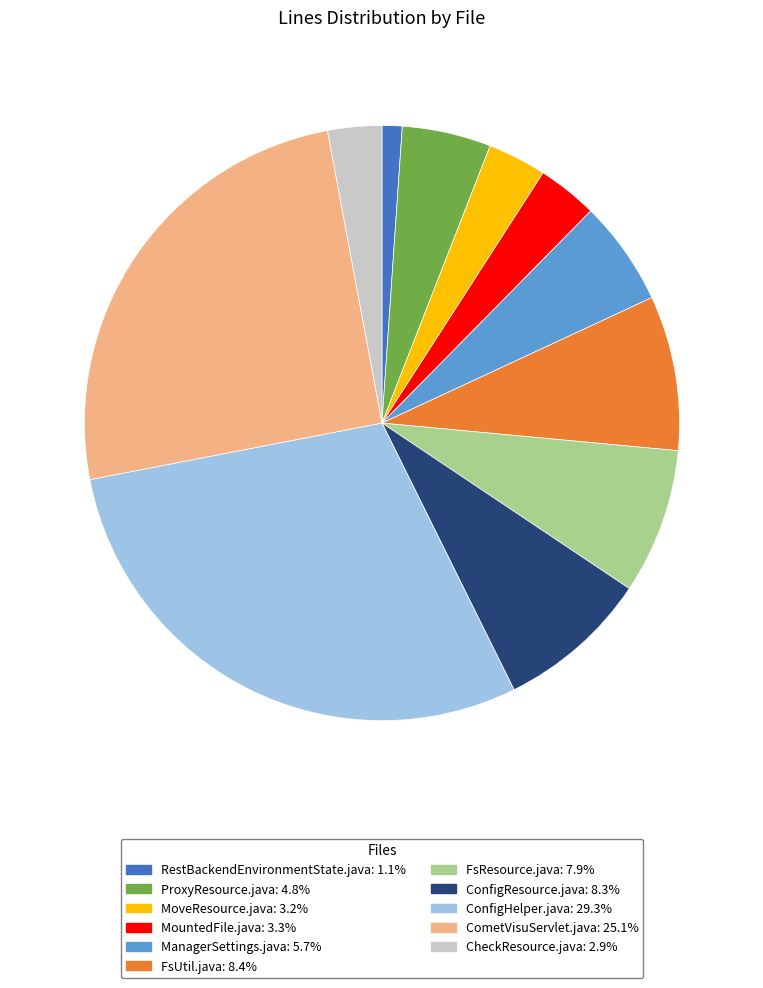

Approximately how many times larger is the value at ProxyResource.java: 4.8% compared to FsResource.java: 7.9%?

0.6